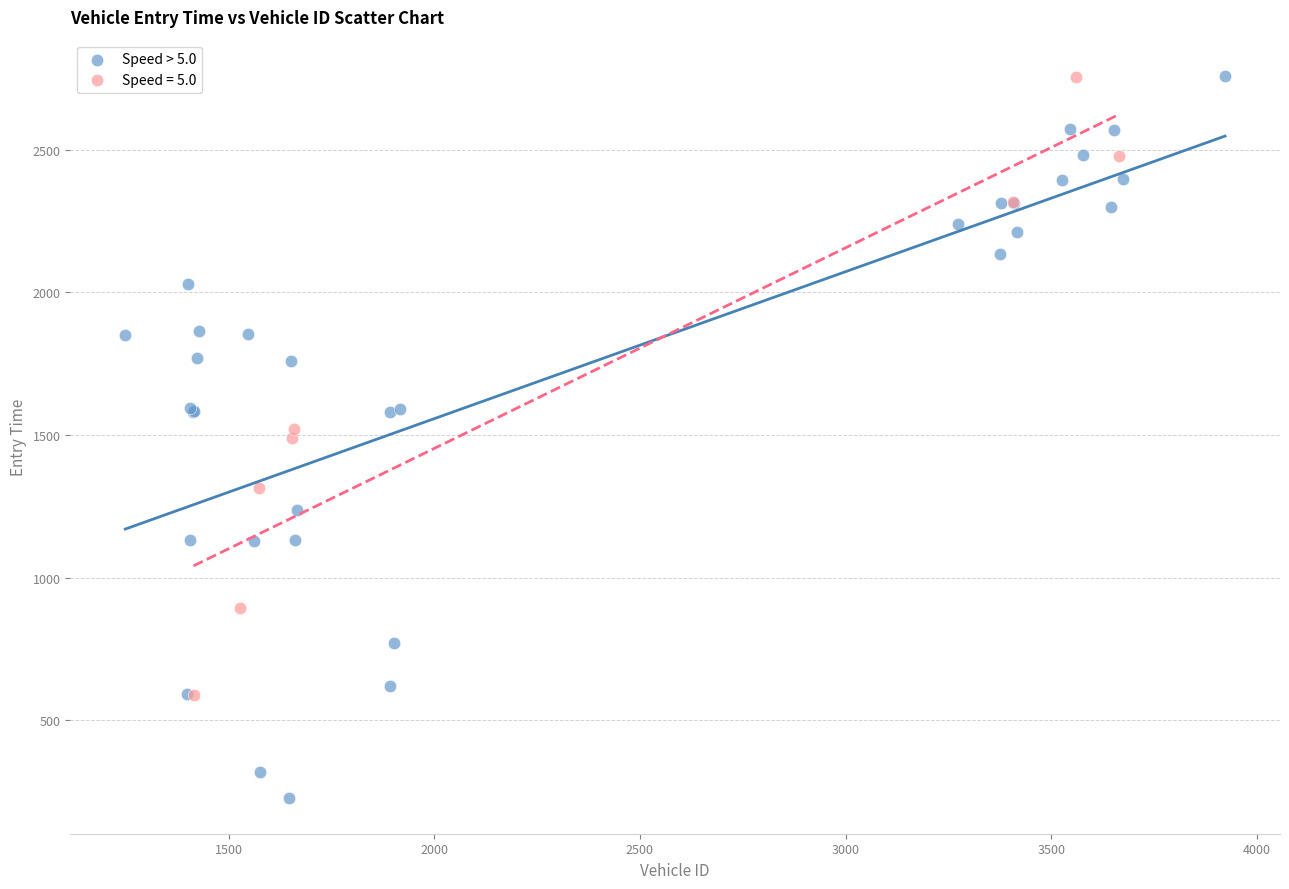

Which series reaches the minimum Y coordinate?

Speed > 5.0